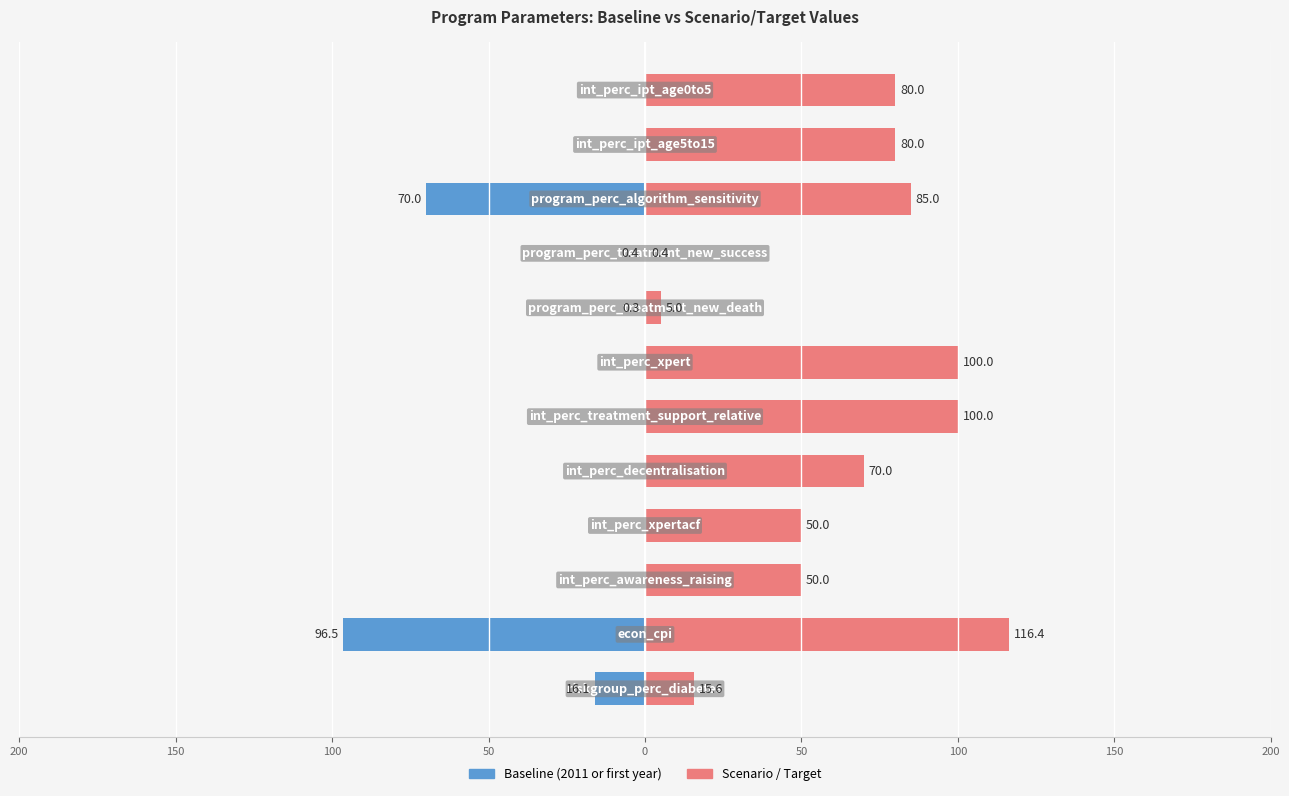

The Scenario / Target series shows 69.4 at 200. True or false?

False